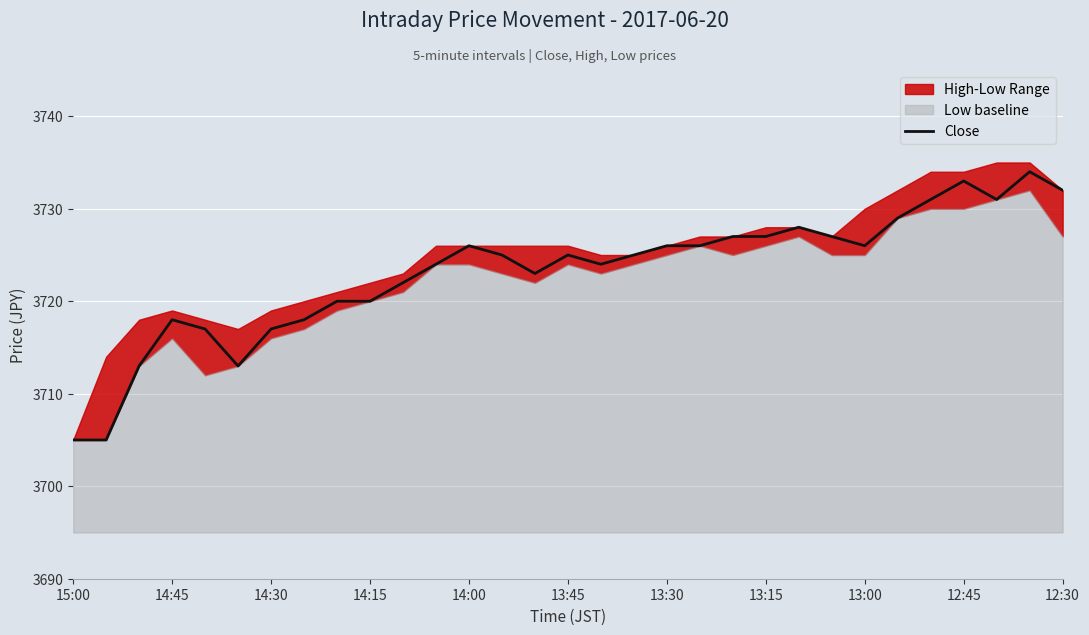

Reading left to right, what are all the values shown in this chart?

3705	3705	3713	3718	3717	3713	3717	3718	3720	3720	3722	3724	3726	3725	3723	3725	3724	3725	3726	3726	3727	3727	3728	3727	3726	3729	3731	3733	3731	3734	3732